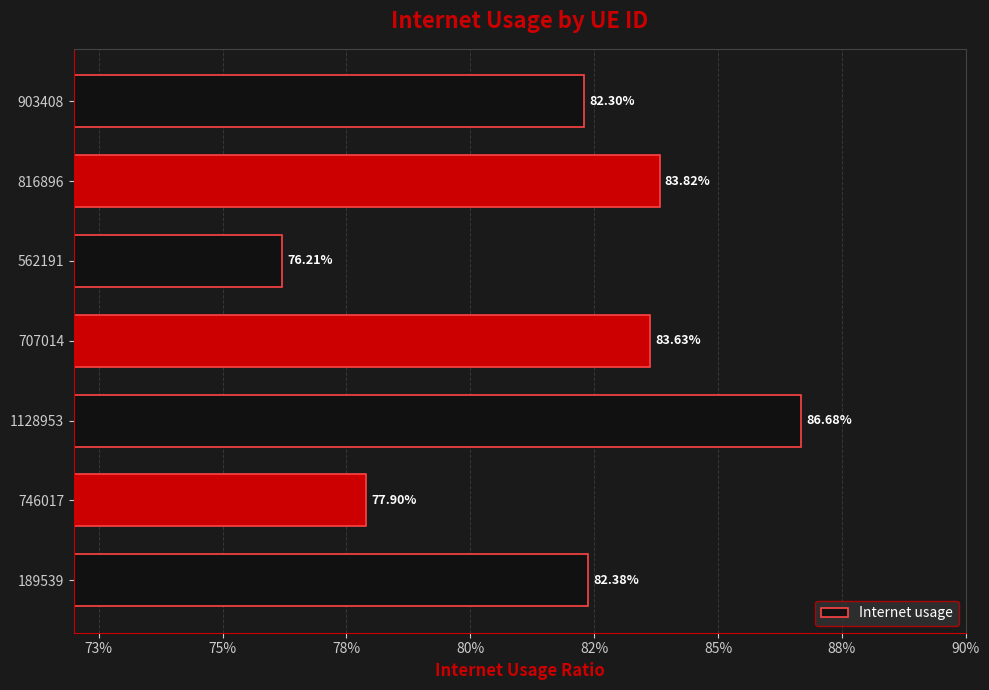

What is the greatest value displayed?

0.9